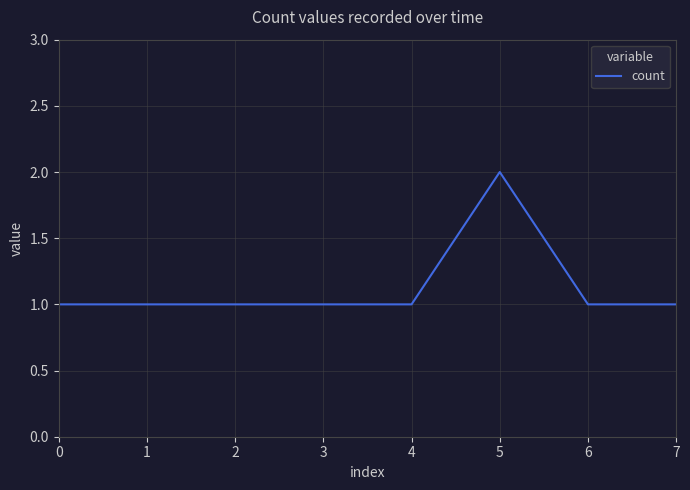

Does the chart have visible grid lines?

Yes